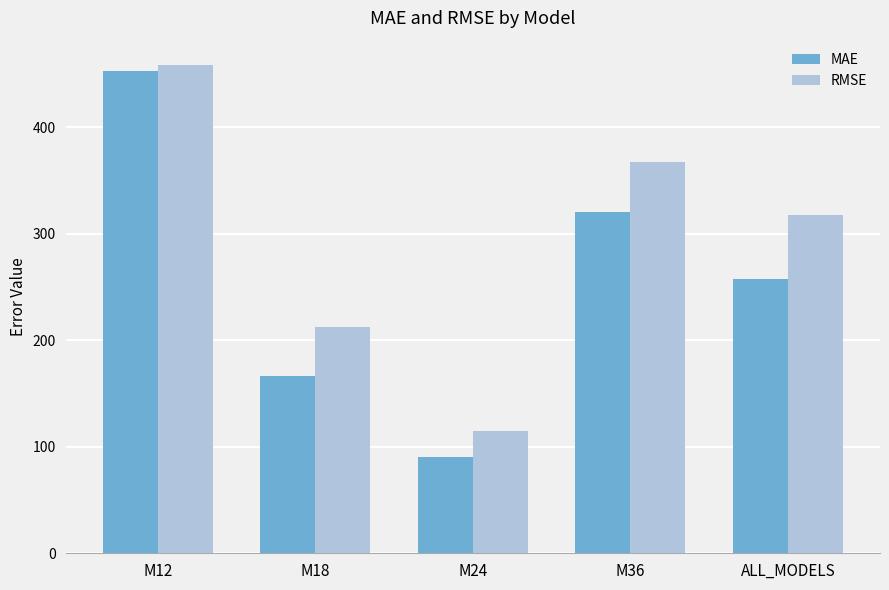

At which category is the sum across all series the highest?

M12